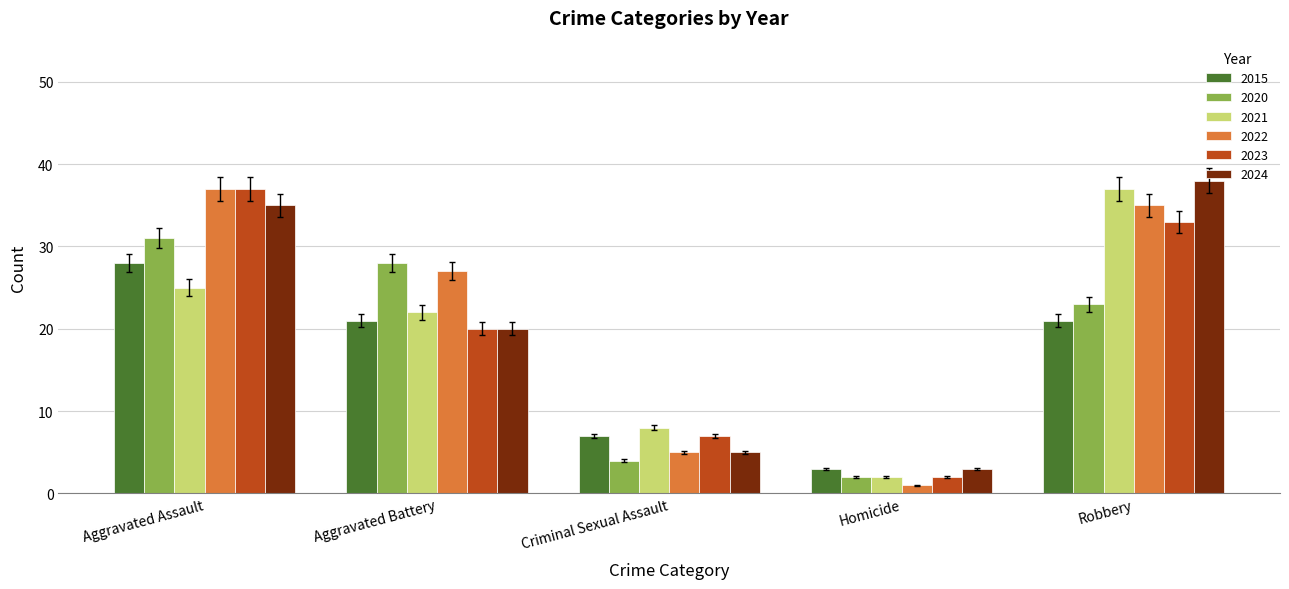

How many bars are there in each group?

6